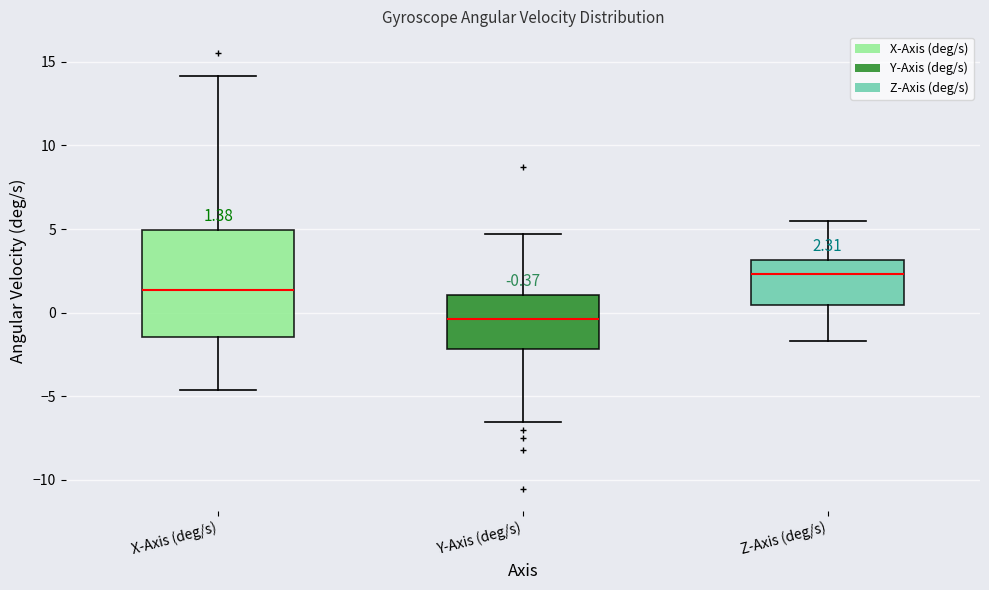

Which box is the tallest, from its lower edge to its upper edge?

X-Axis (deg/s)